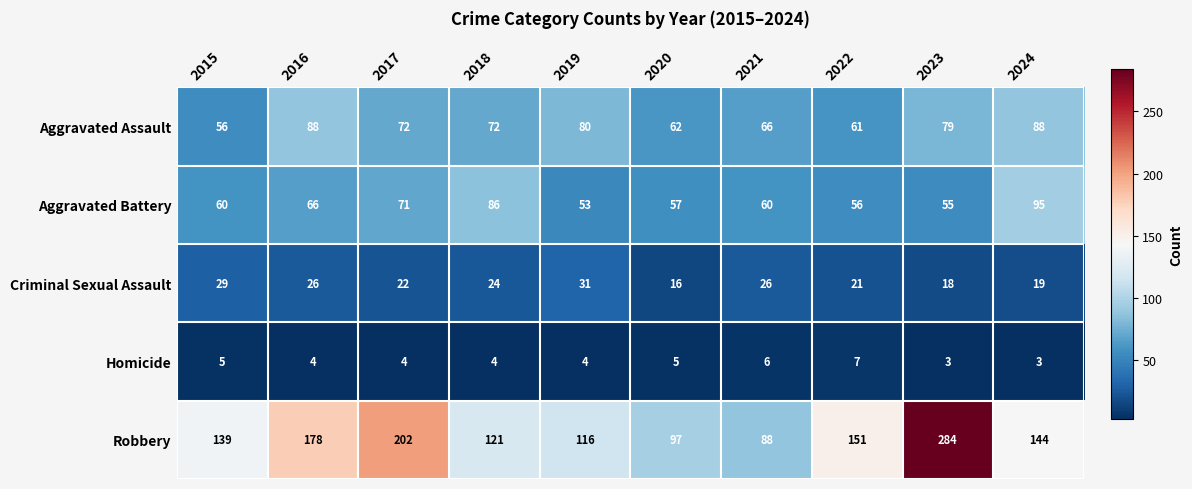

Count the number of data series in this chart.

5